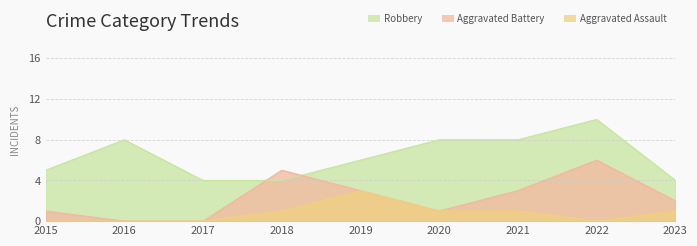

How many times do Robbery and Aggravated Battery cross each other?

2